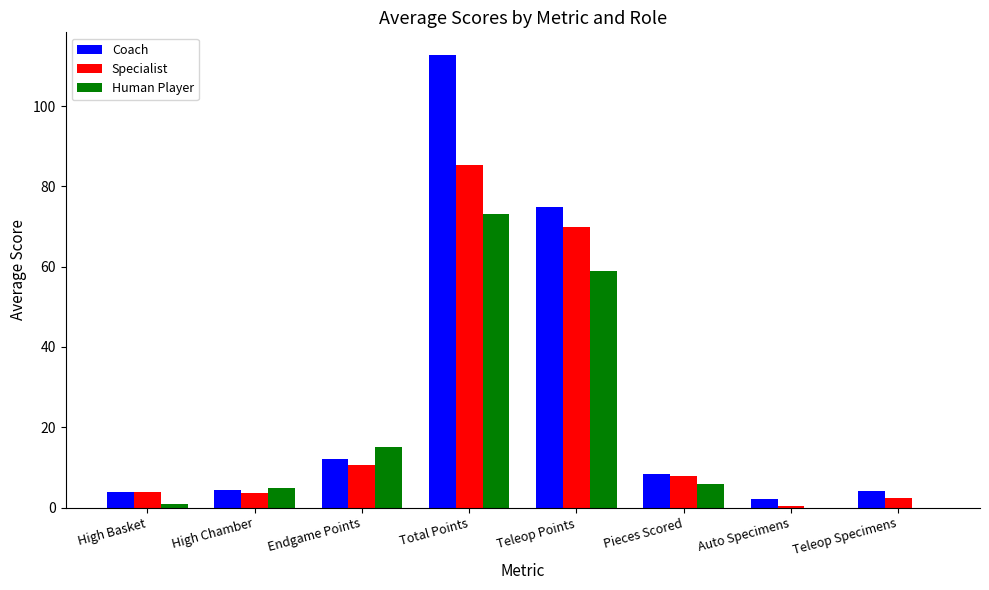

At which label is Human Player closest to 36?

Endgame Points